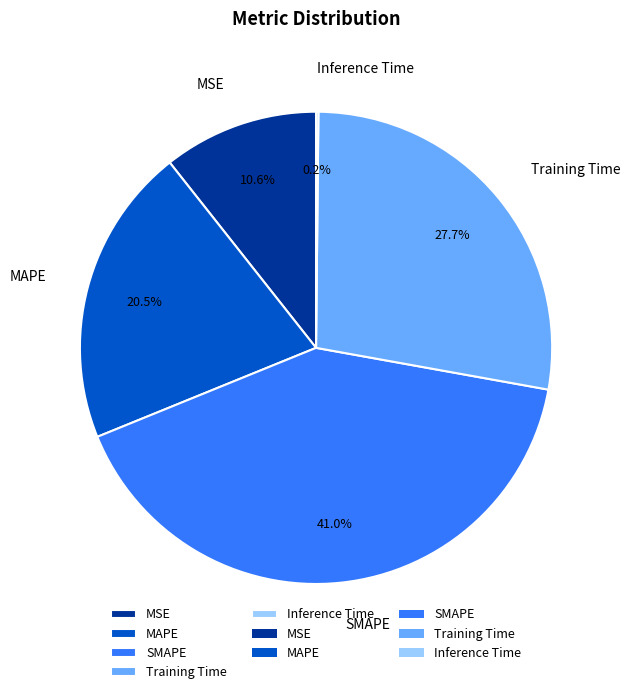

Is Training Time the majority of the pie?

No